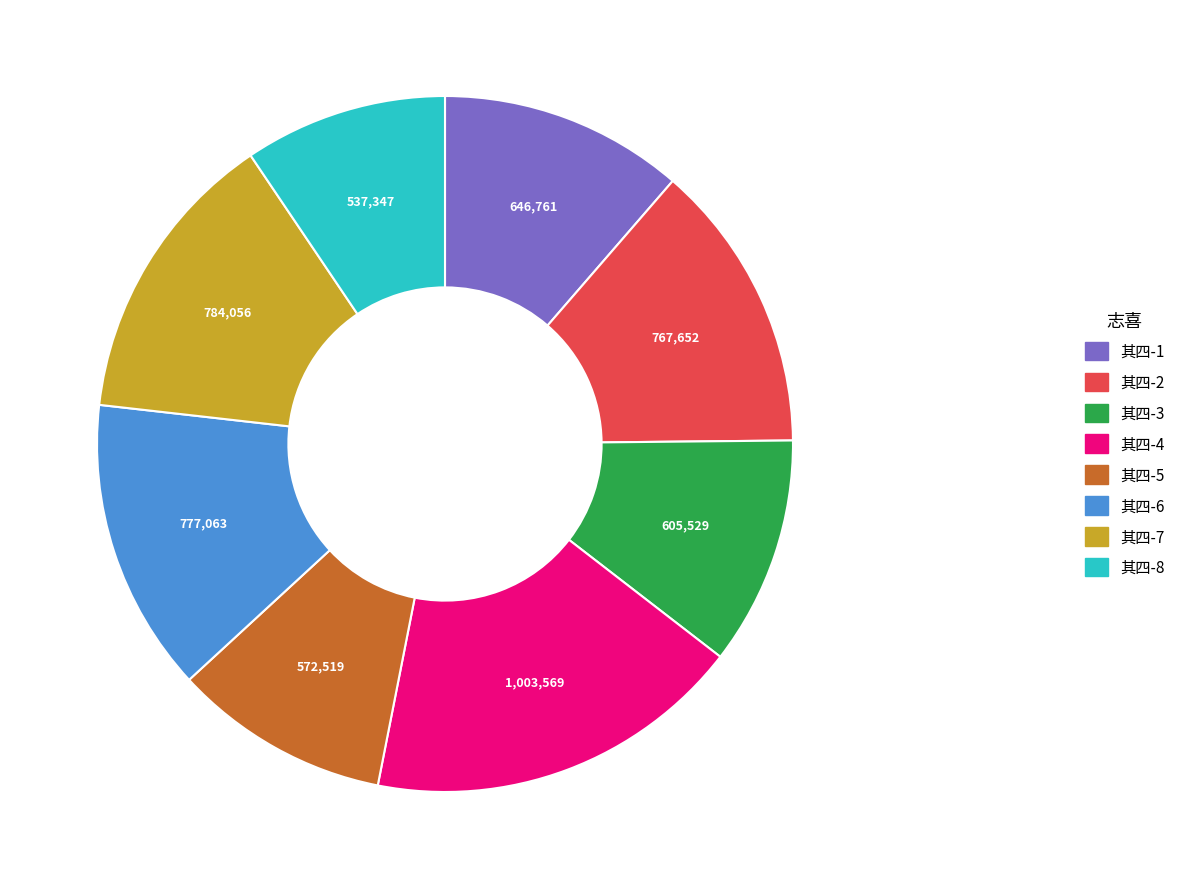

Is there any slice that represents more than half of the pie?

No